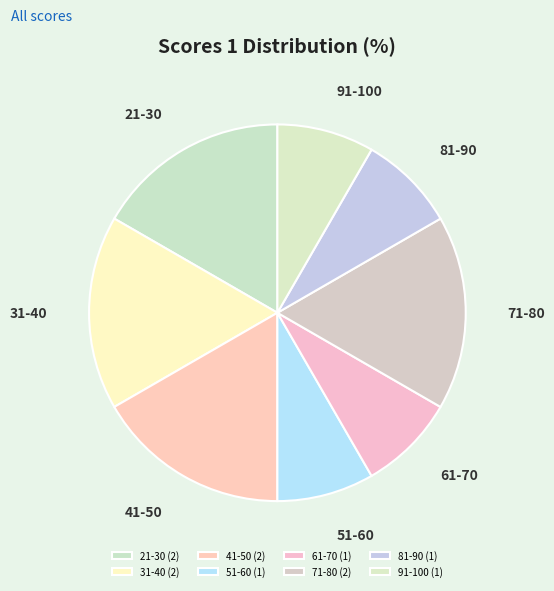

Does any single category account for the majority?

No